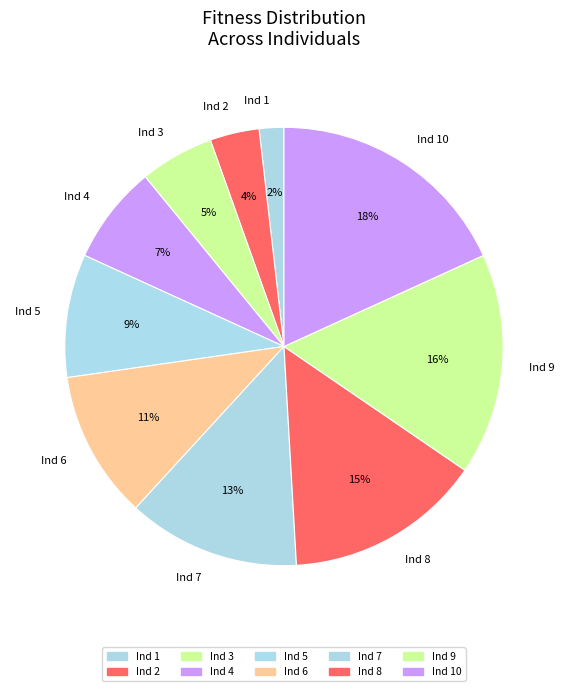

Count the number of slices in the pie.

10